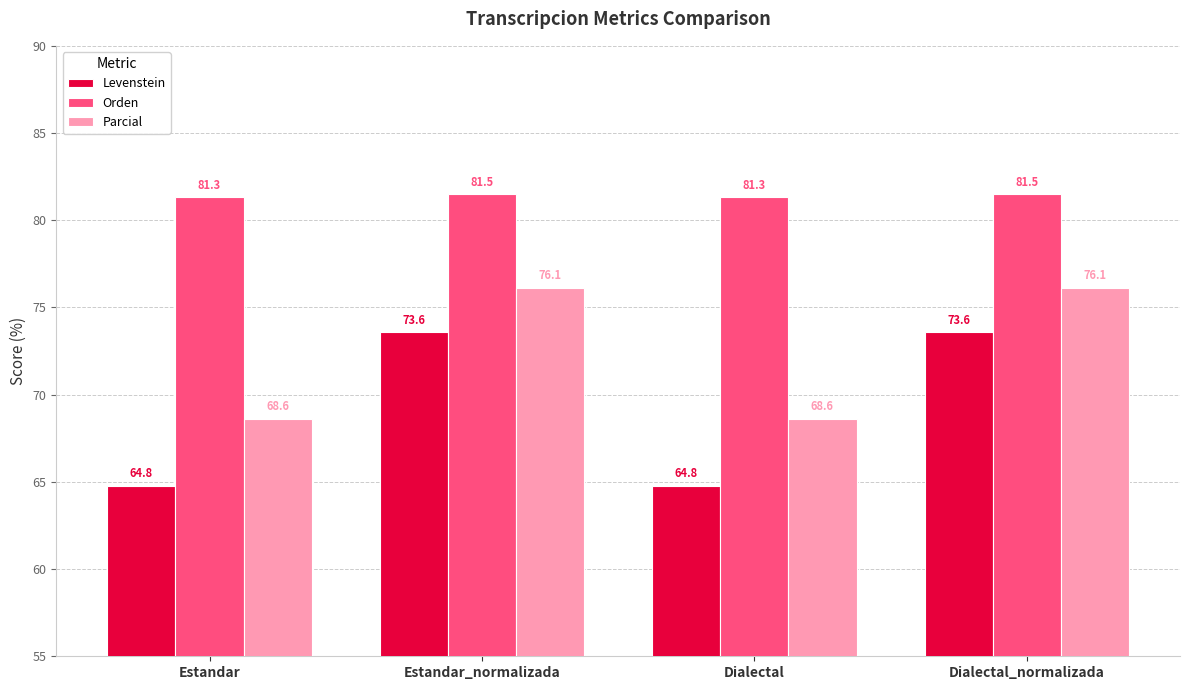

What is the difference between the maximum and minimum values in the Orden series?

0.2